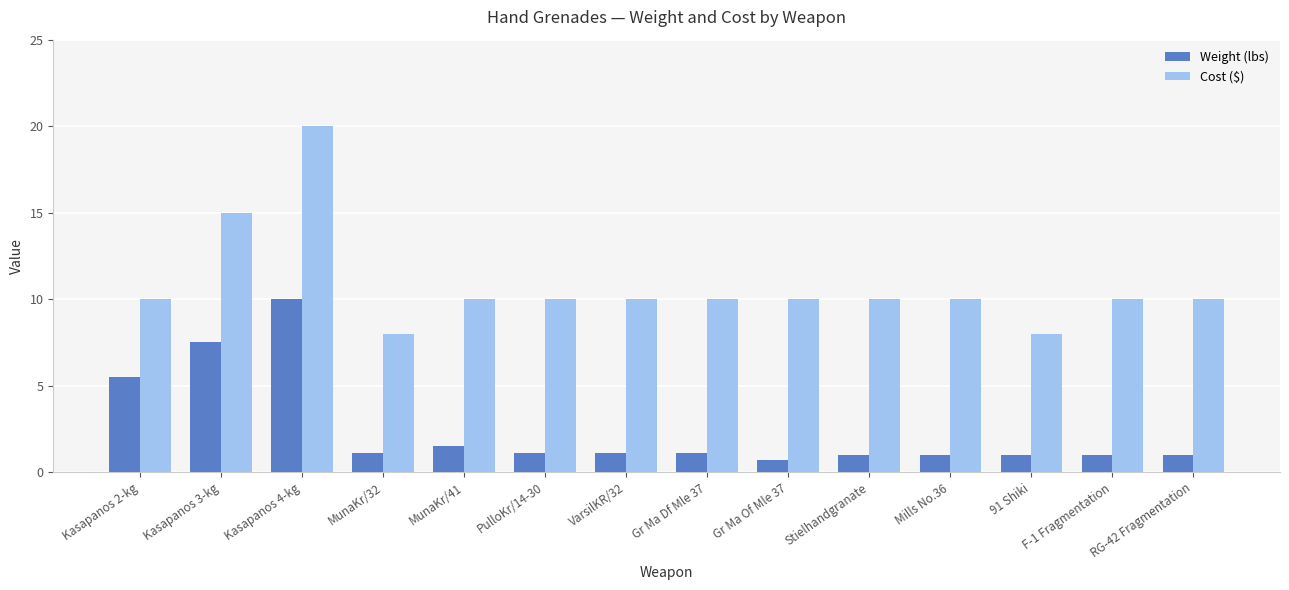

What is the spread (max minus min) of values at Kasapanos 3-kg?

7.5